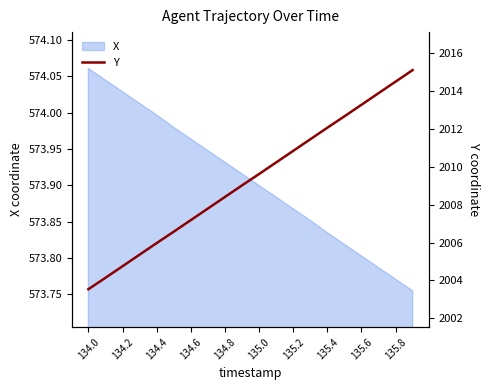

True or false: X has a value of 948.7 at 134.0.

False